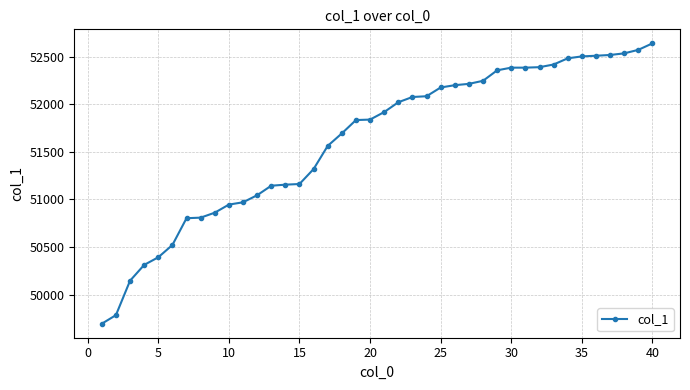

What is the maximum value shown in the chart?

52638